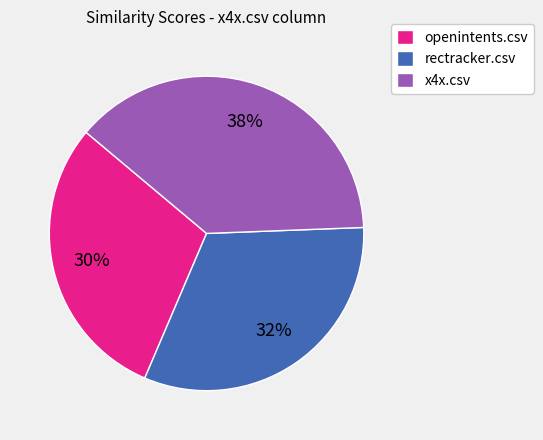

To the nearest percent, what is the combined percentage of rectracker.csv and openintents.csv?

62%